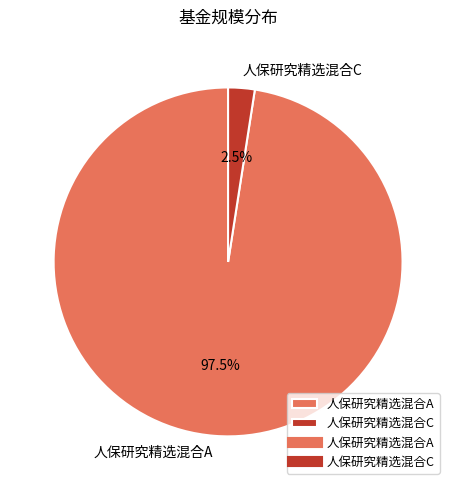

Which slice is the smallest?

人保研究精选混合C